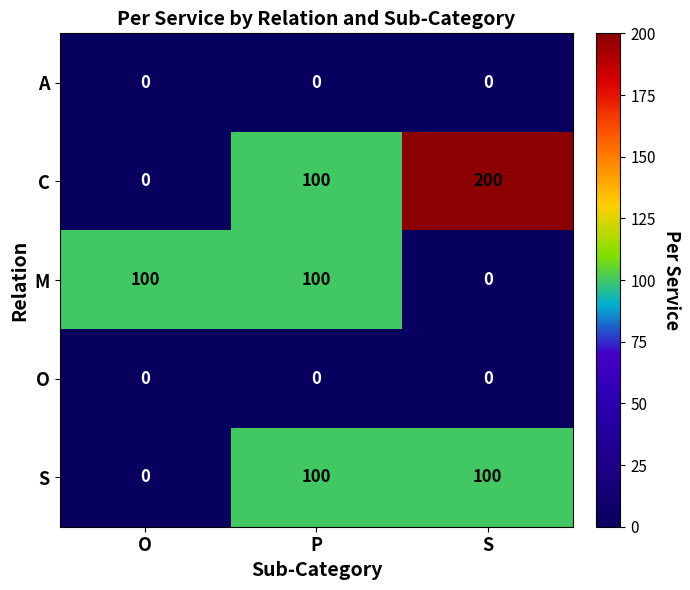

True or false: M has a value of 100 at P.

True